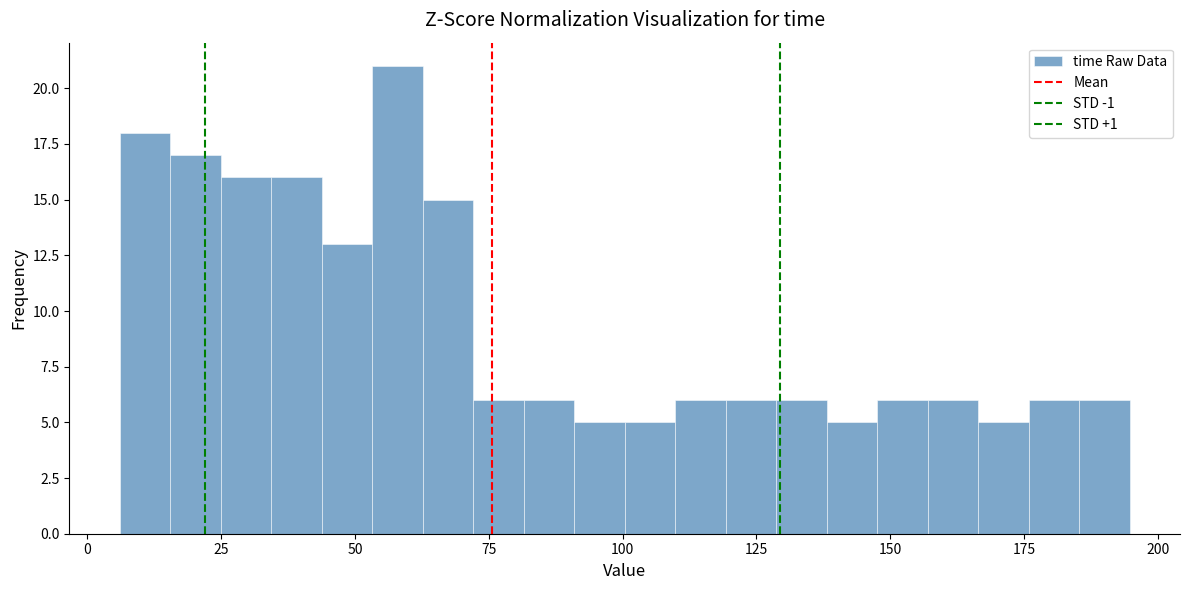

Around what value on the x-axis is the tallest bar? Give the approximate position of its centre, as read against the axis.

60